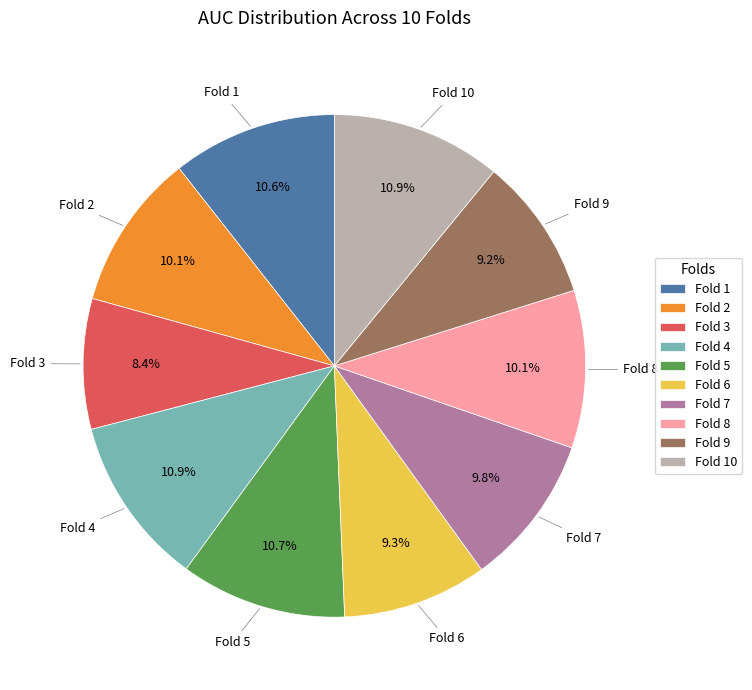

True or false: Fold 5 accounts for 11% of the total.

True